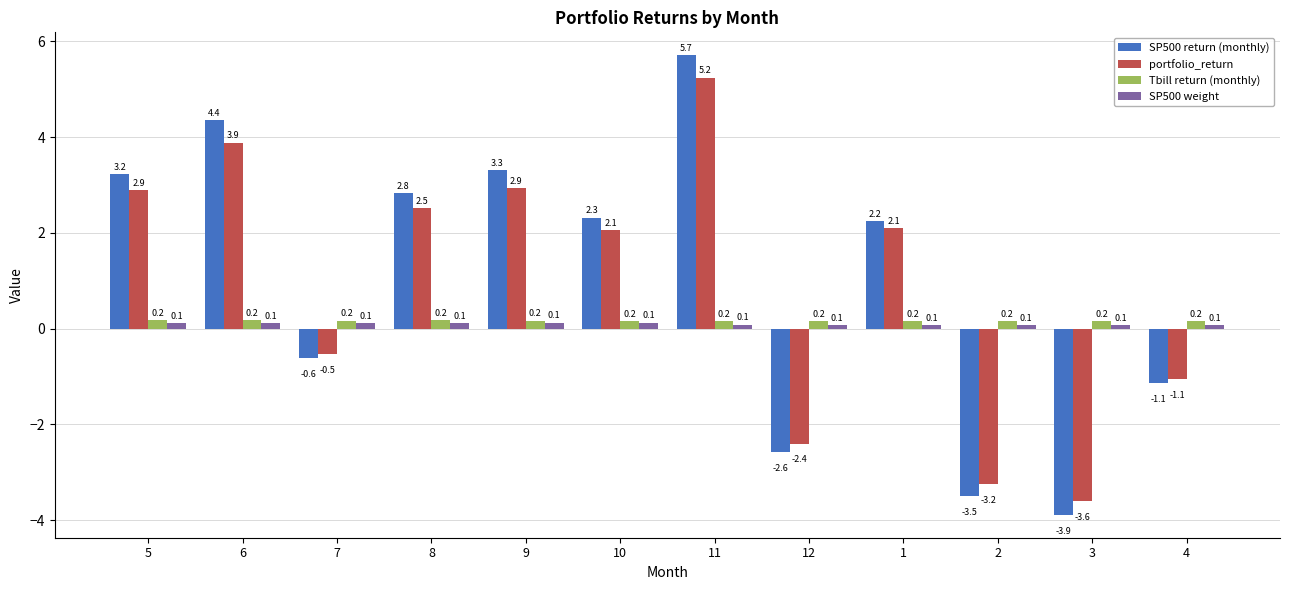

Reading left to right, extract all data points from this chart.

SP500 return (monthly): 5=3.2	6=4.4	7=-0.6	8=2.8	9=3.3	10=2.3	11=5.7	12=-2.6	1=2.2	2=-3.5	3=-3.9	4=-1.1
portfolio_return: 5=2.9	6=3.9	7=-0.5	8=2.5	9=2.9	10=2.1	11=5.2	12=-2.4	1=2.1	2=-3.2	3=-3.6	4=-1.1
Tbill return (monthly): 5=0.2	6=0.2	7=0.2	8=0.2	9=0.2	10=0.2	11=0.2	12=0.2	1=0.2	2=0.2	3=0.2	4=0.2
SP500 weight: 5=0.1	6=0.1	7=0.1	8=0.1	9=0.1	10=0.1	11=0.1	12=0.1	1=0.1	2=0.1	3=0.1	4=0.1